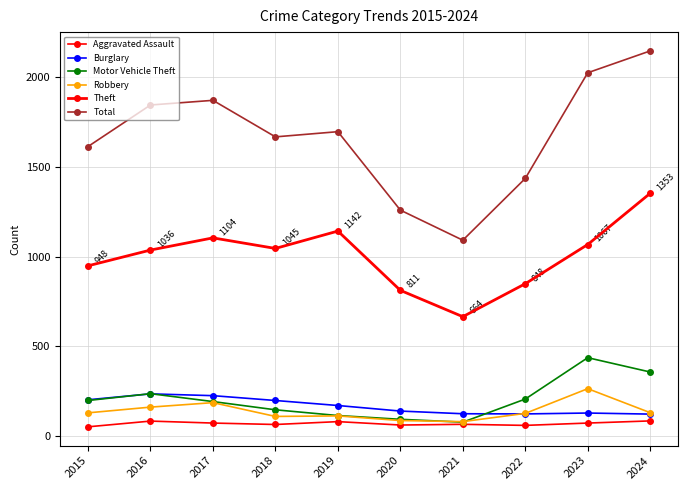

How many values in the Motor Vehicle Theft series are below 196?

5